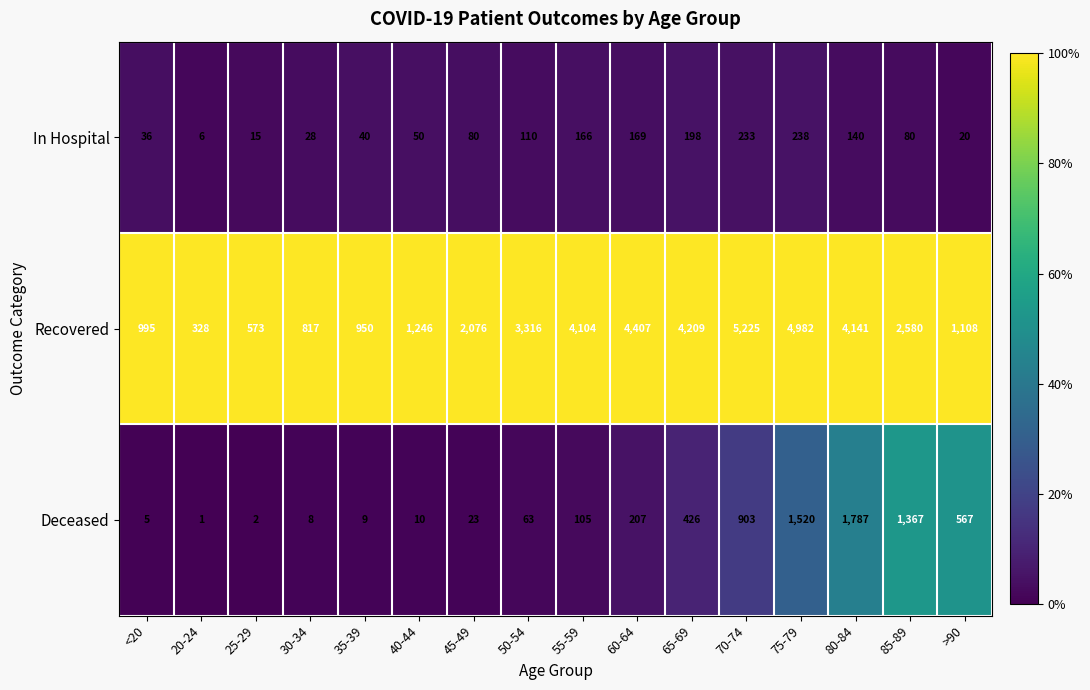

Which series changed the most between <20 and 25-29?

Recovered